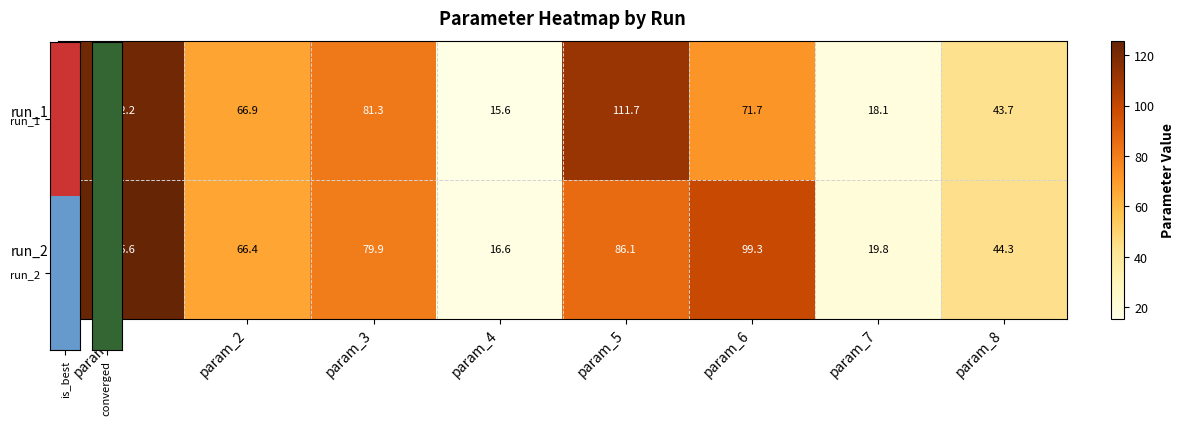

Reading left to right, extract all data points from this chart.

run_1: param_1=122.2	param_2=66.9	param_3=81.3	param_4=15.6	param_5=111.7	param_6=71.7	param_7=18.1	param_8=43.7
run_2: param_1=125.6	param_2=66.4	param_3=79.9	param_4=16.6	param_5=86.1	param_6=99.3	param_7=19.8	param_8=44.3